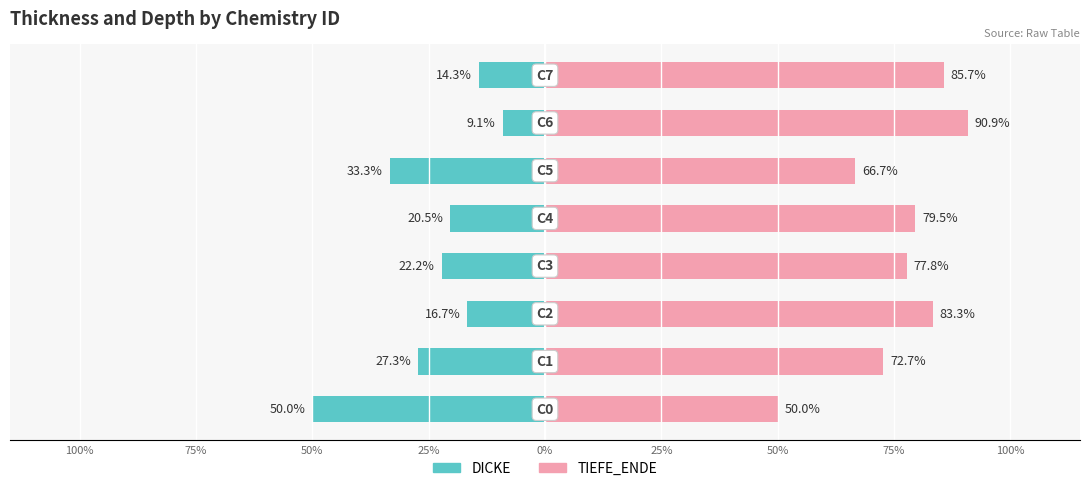

What is the minimum value for DICKE?

-50.0